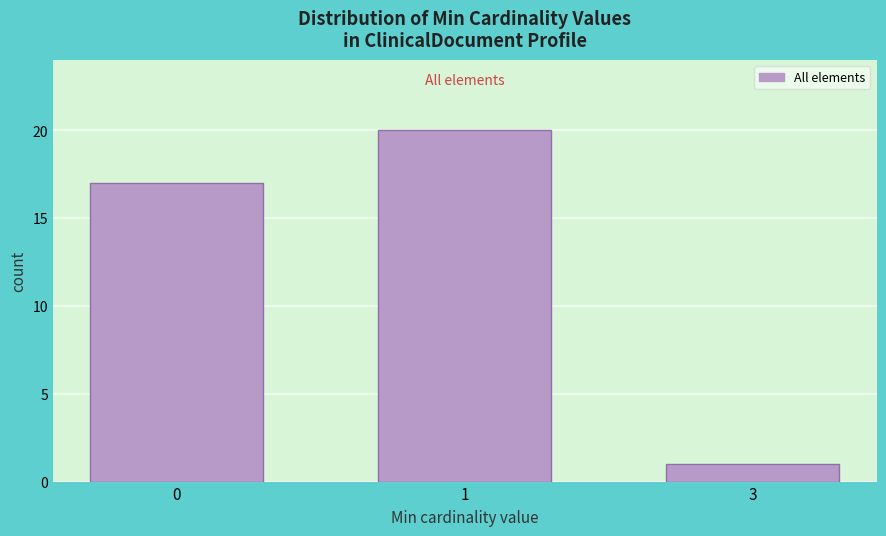

Reading left to right, extract all data points from this chart.

17	20	1